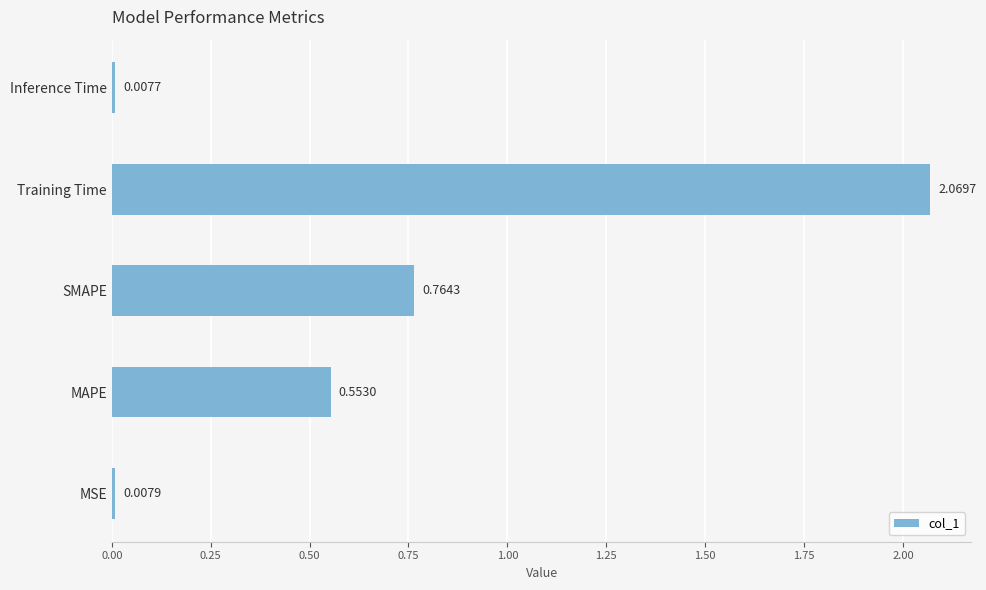

What is the sum of all values?

3.4